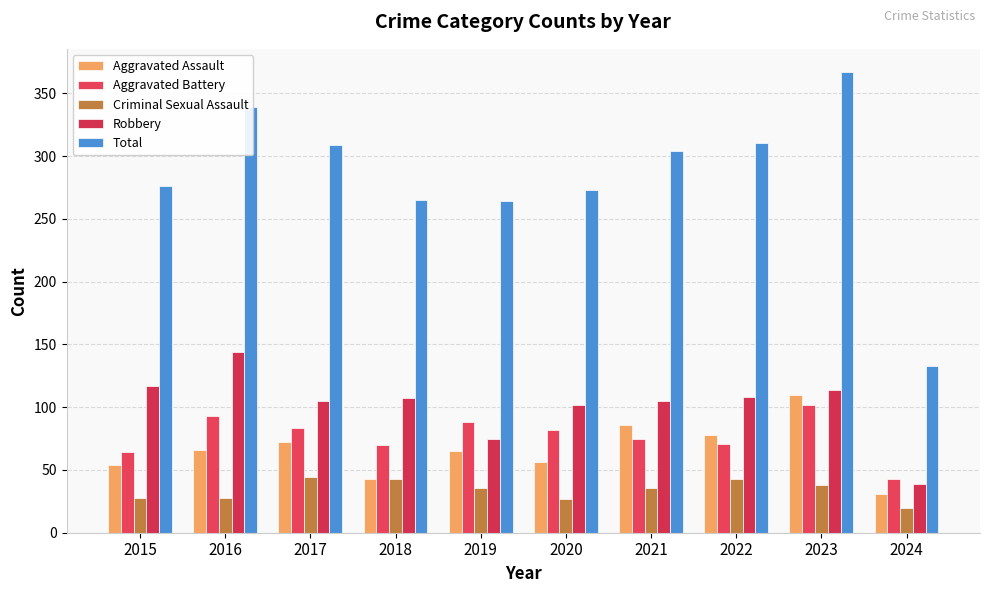

What is the maximum value shown in the chart?

367